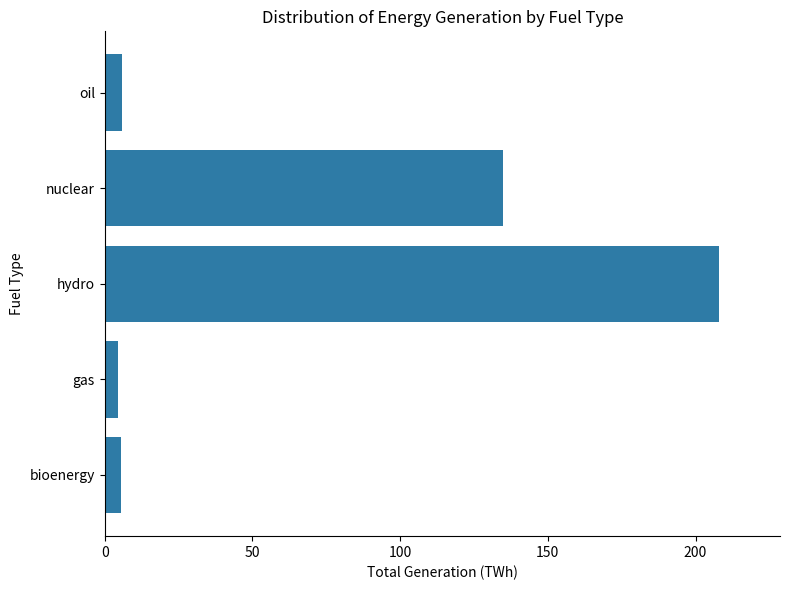

Are the bars horizontal?

Yes